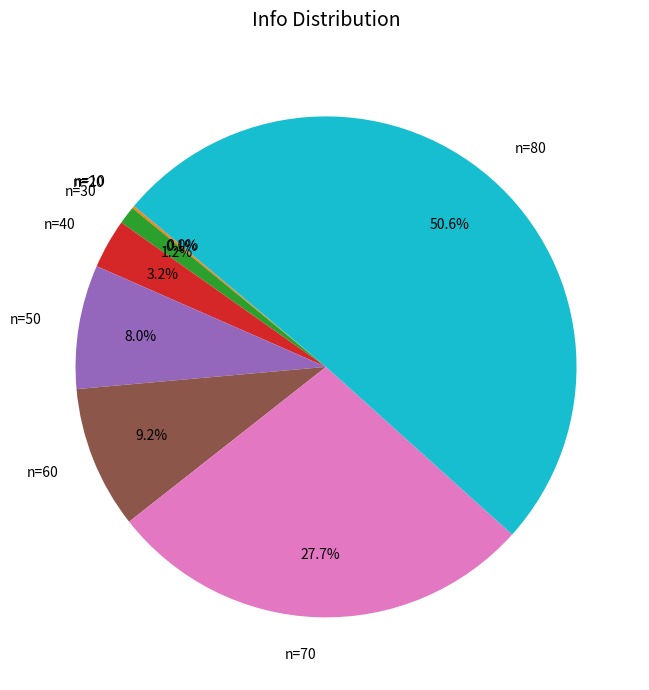

Does n=60 represent more than half of the total?

No